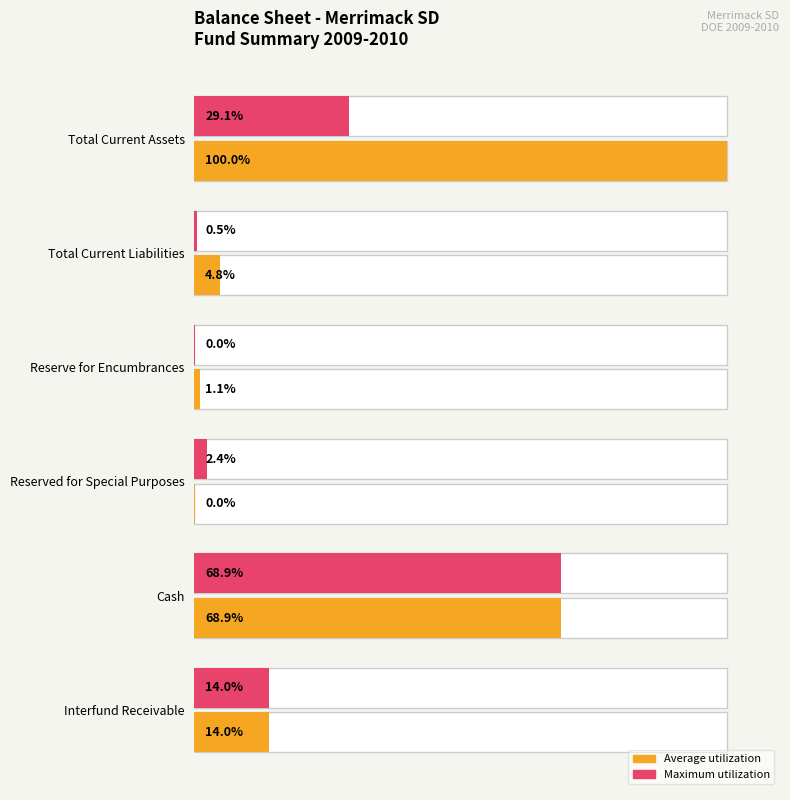

What is the difference between the maximum and minimum values in the Maximum utilization series?

68.9